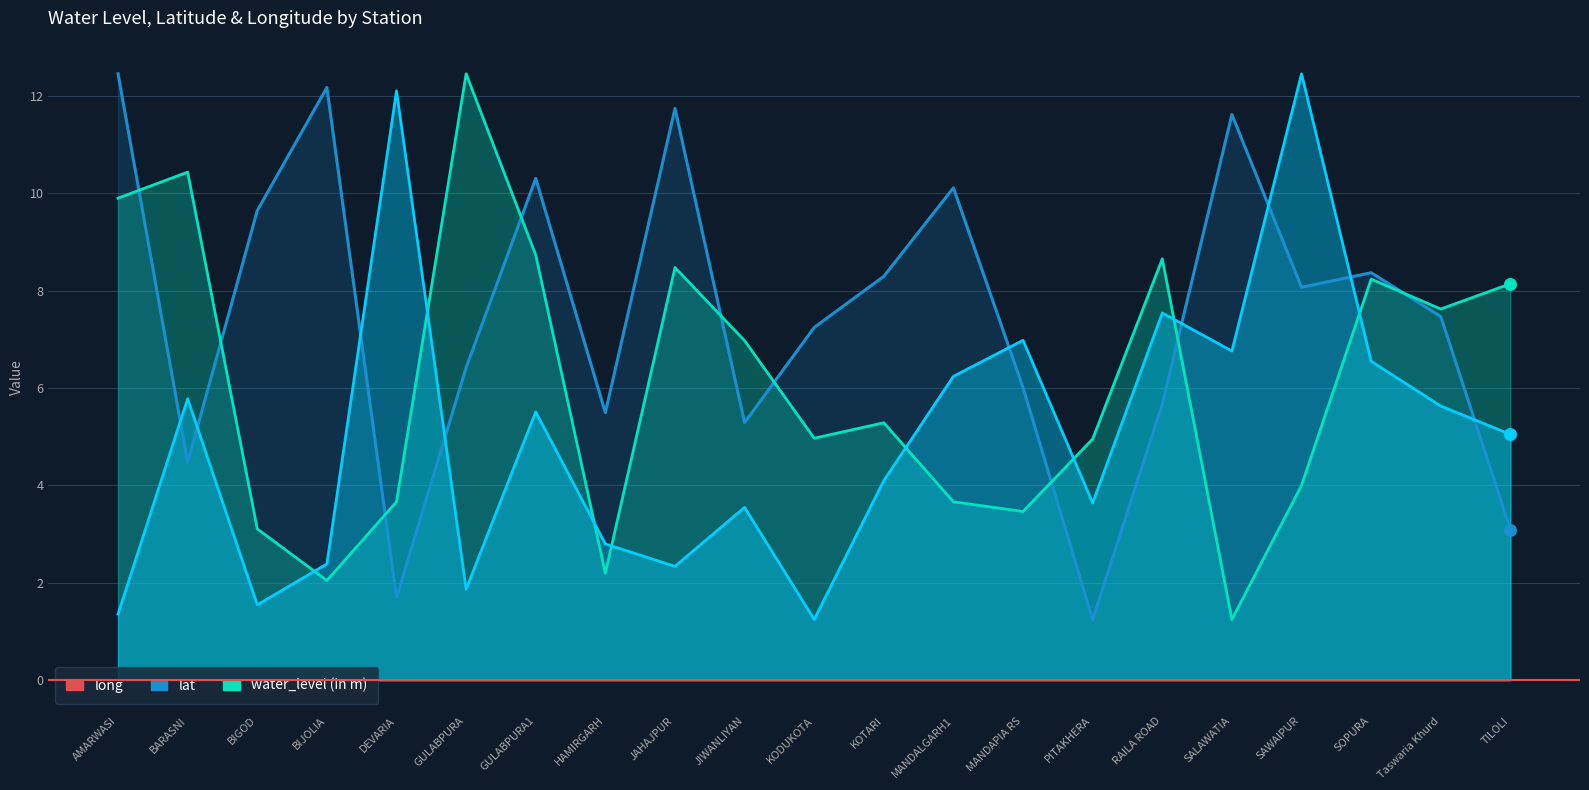

At how many categories does at least one series exceed 7?

17